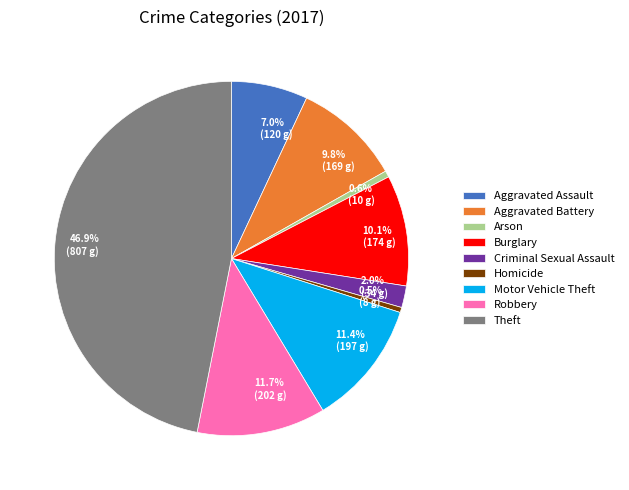

Is the sum of Criminal Sexual Assault and Motor Vehicle Theft greater than half?

No